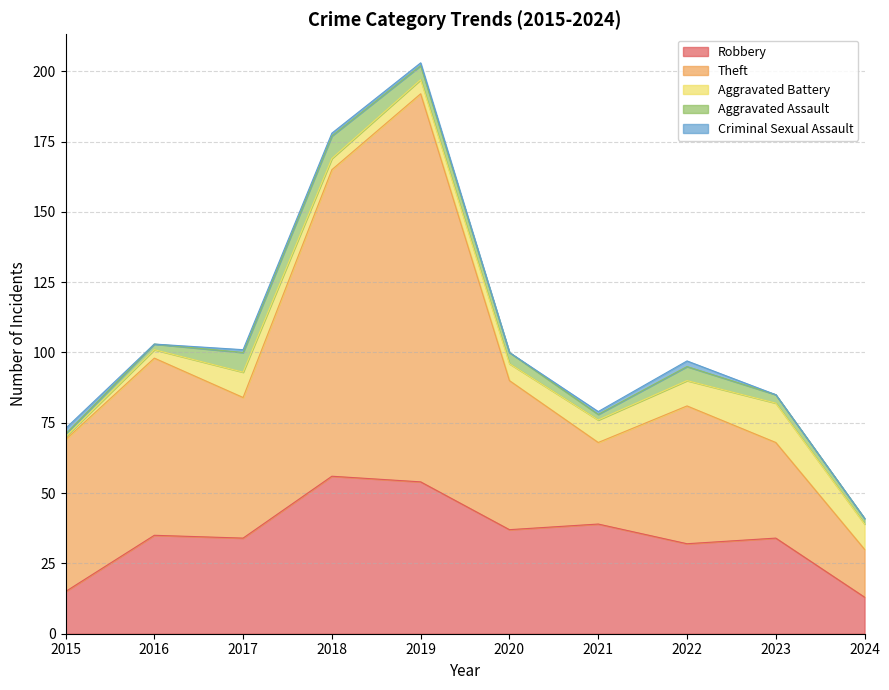

Reading left to right, list all the values displayed in this chart.

Robbery: 15	35	34	56	54	37	39	32	34	13
Theft: 54	63	50	109	138	53	29	49	34	17
Aggravated Battery: 1	3	9	4	5	6	8	9	14	9
Aggravated Assault: 1	2	7	8	5	4	2	5	3	2
Criminal Sexual Assault: 2	0	1	1	1	0	1	2	0	0